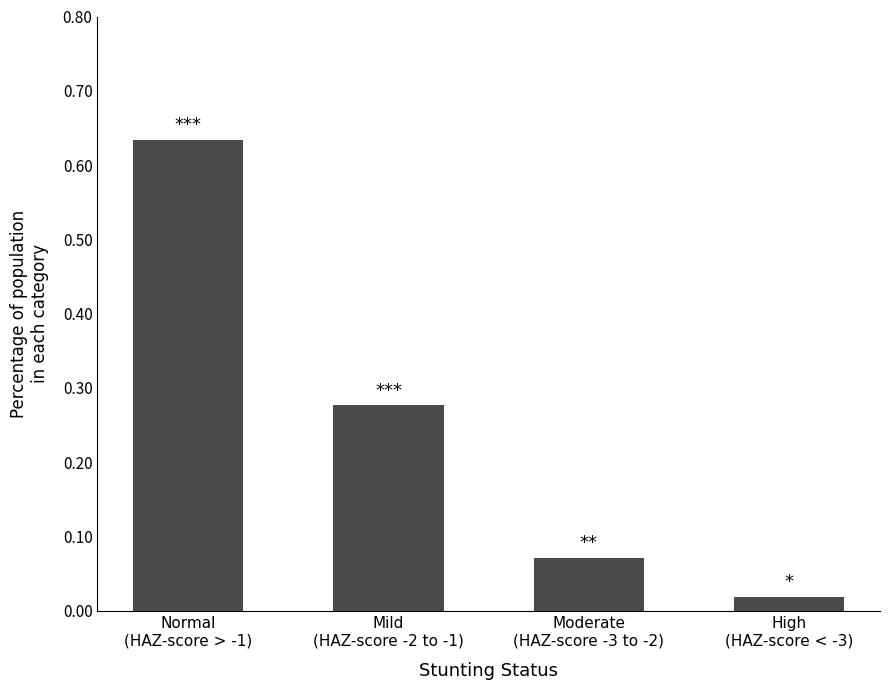

What is the change in value from Normal
(HAZ-score > -1) to Mild
(HAZ-score -2 to -1)?

-0.4